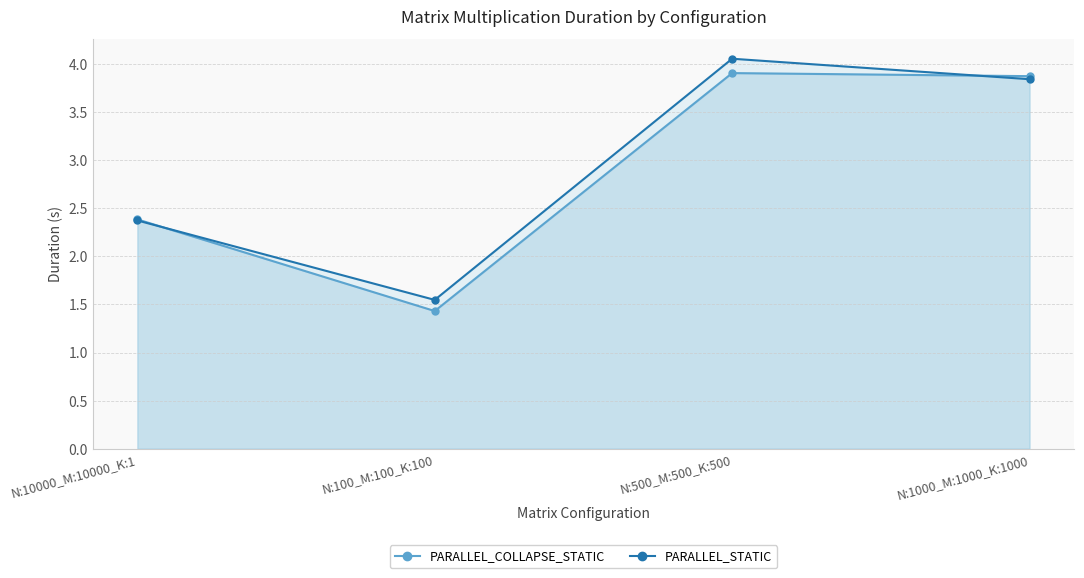

Reading left to right, transcribe all the data shown in this chart.

PARALLEL_COLLAPSE_STATIC: N:10000_M:10000_K:1=2.4	N:100_M:100_K:100=1.4	N:500_M:500_K:500=3.9	N:1000_M:1000_K:1000=3.9
PARALLEL_STATIC: N:10000_M:10000_K:1=2.4	N:100_M:100_K:100=1.5	N:500_M:500_K:500=4.1	N:1000_M:1000_K:1000=3.8